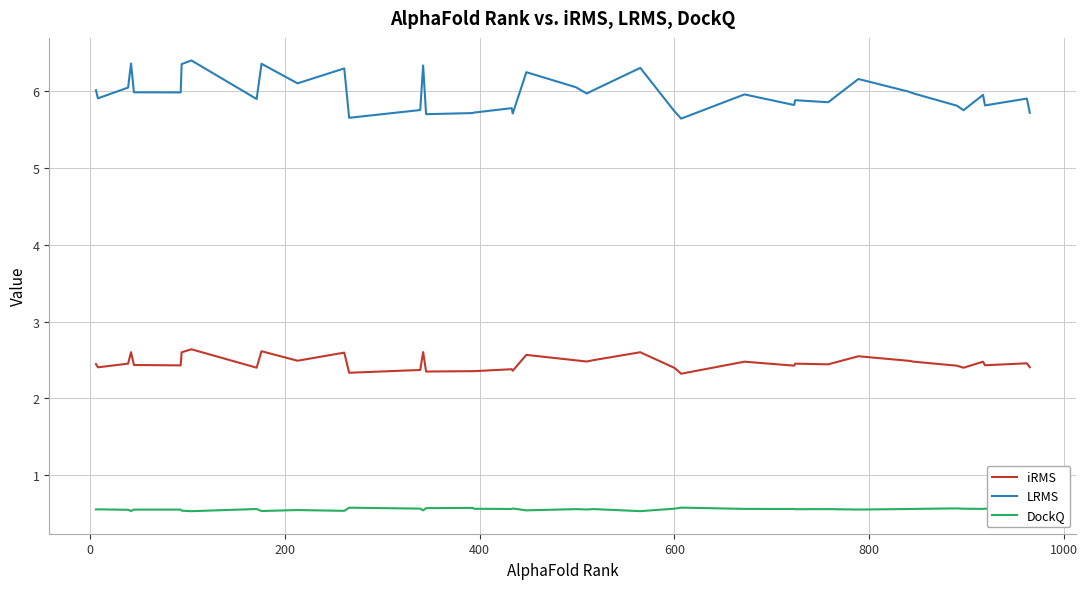

List the series in order of their peak value, highest first.

LRMS, iRMS, DockQ